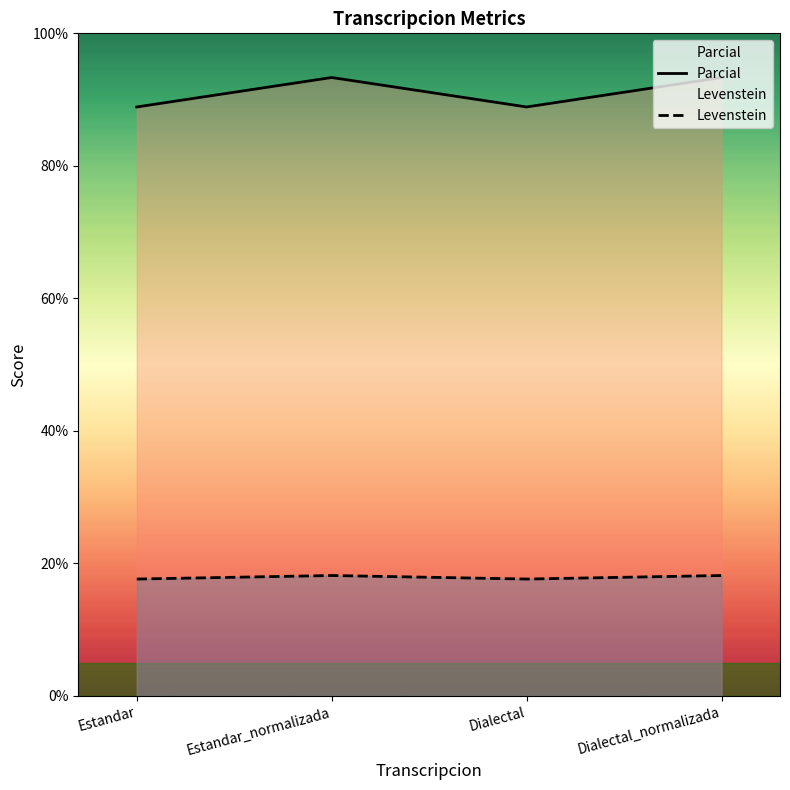

At which category does Parcial reach its first local peak?

Estandar_normalizada